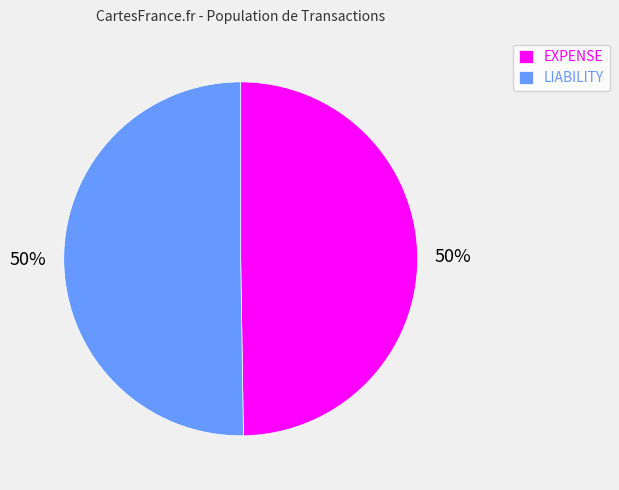

What percentage is the EXPENSE slice, to the nearest percent?

50%